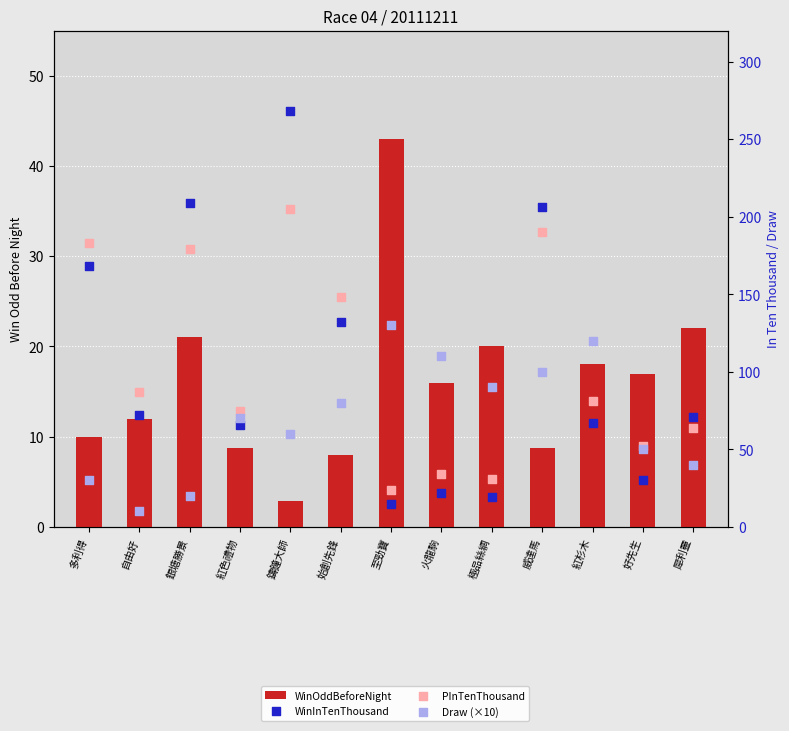

What is the total value across all series at 犀利靈?

197.0